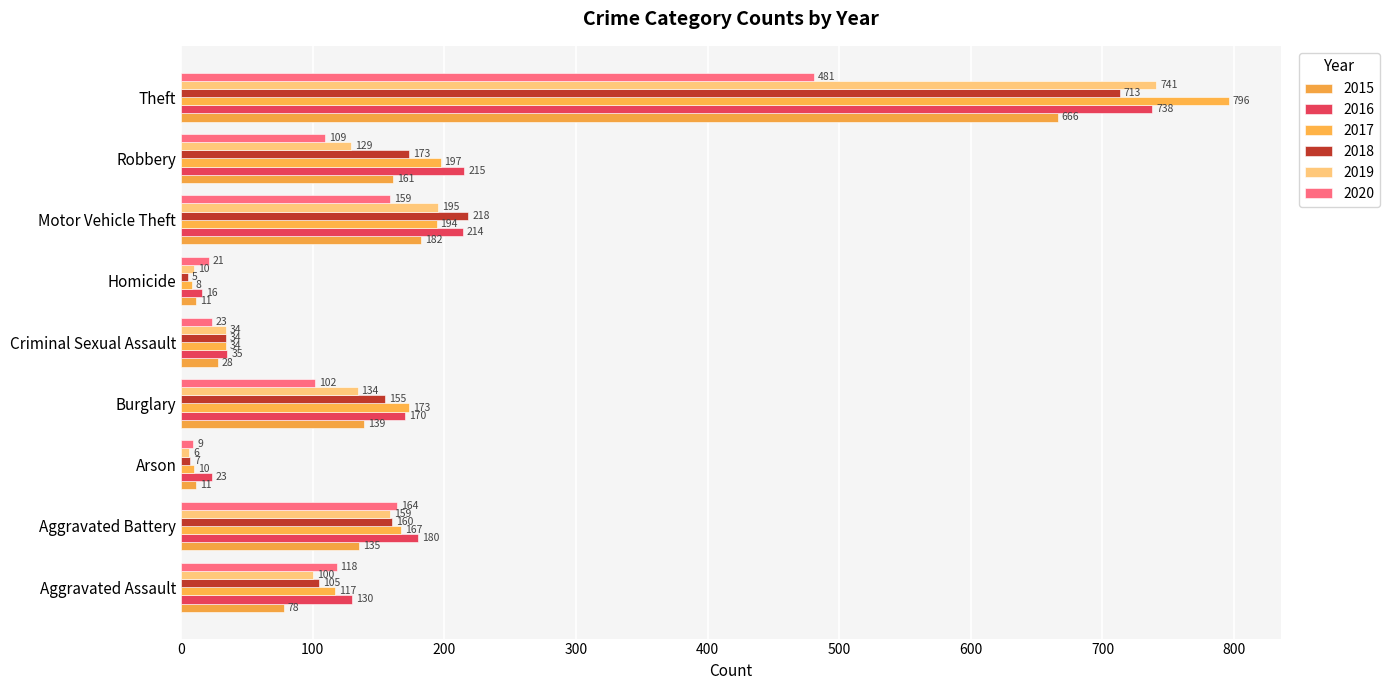

What is the maximum value for 2018?

713